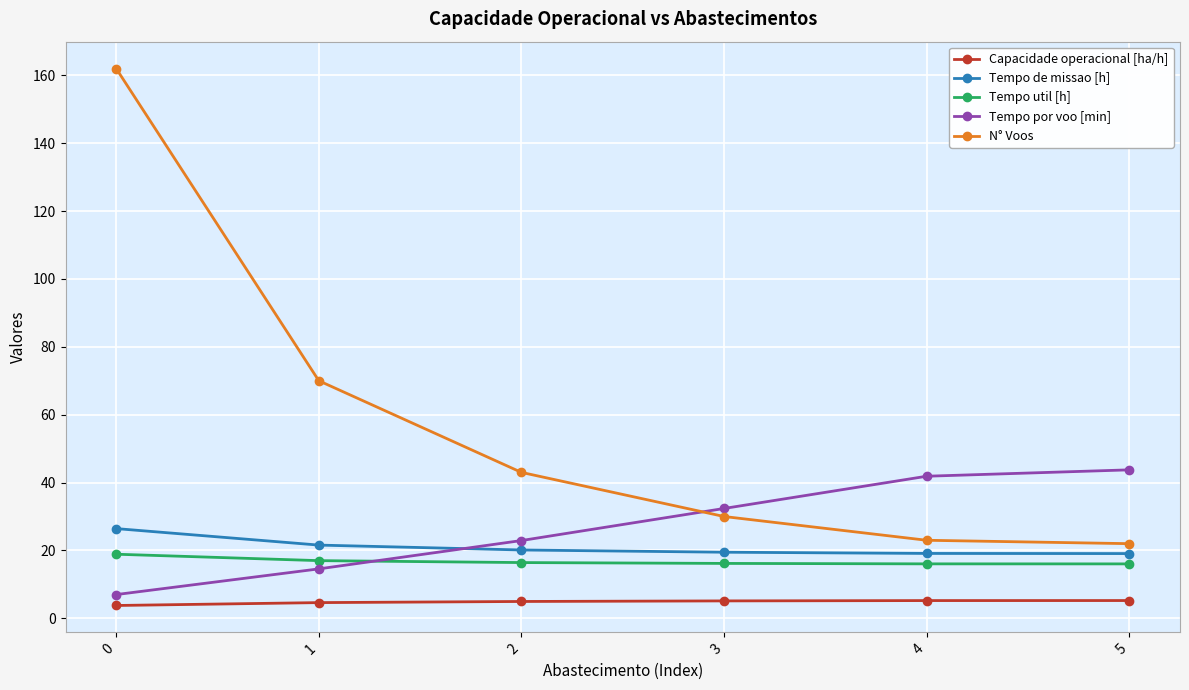

Rank the series by their maximum value, from lowest to highest.

Capacidade operacional [ha/h], Tempo util [h], Tempo de missao [h], Tempo por voo [min], N° Voos